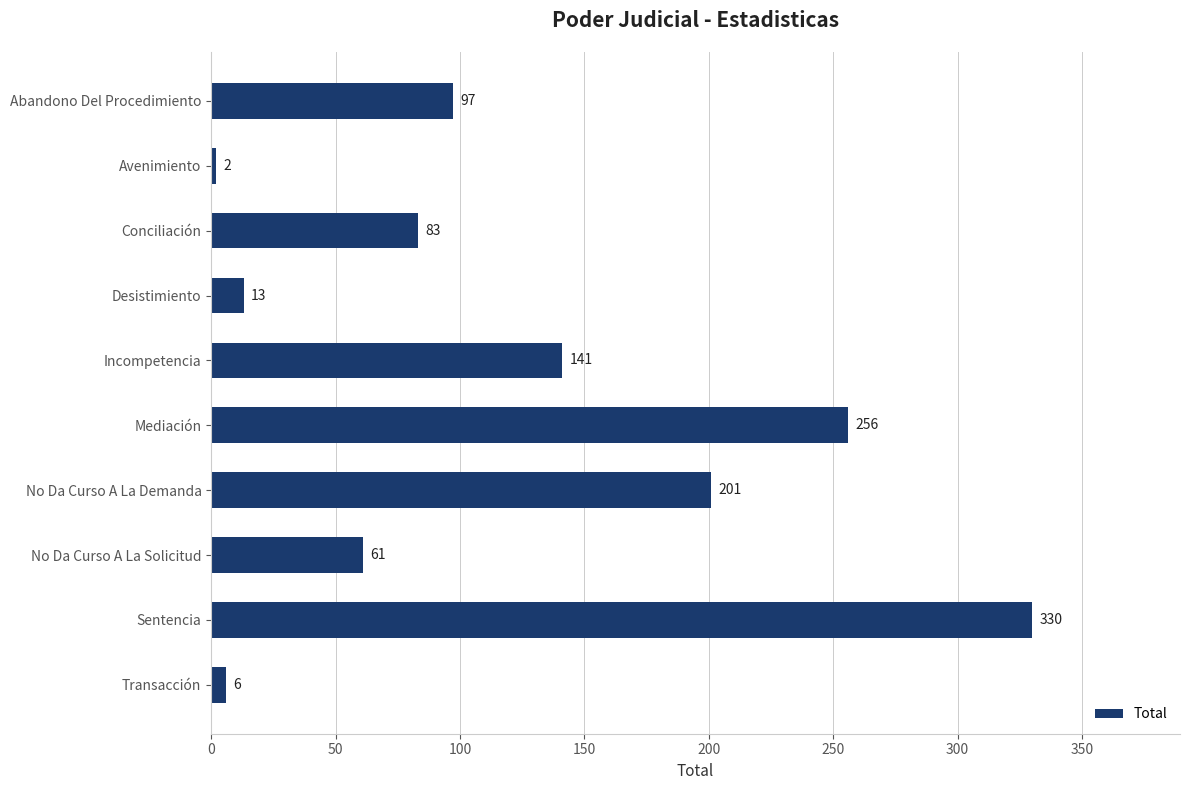

What position from the bottom is Mediación?

5